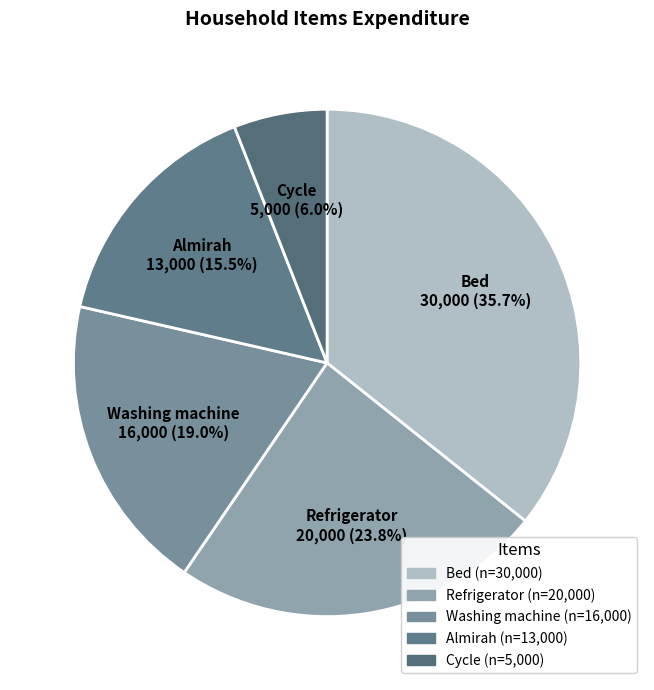

What is the total percentage of Refrigerator and Bed?

59.5%